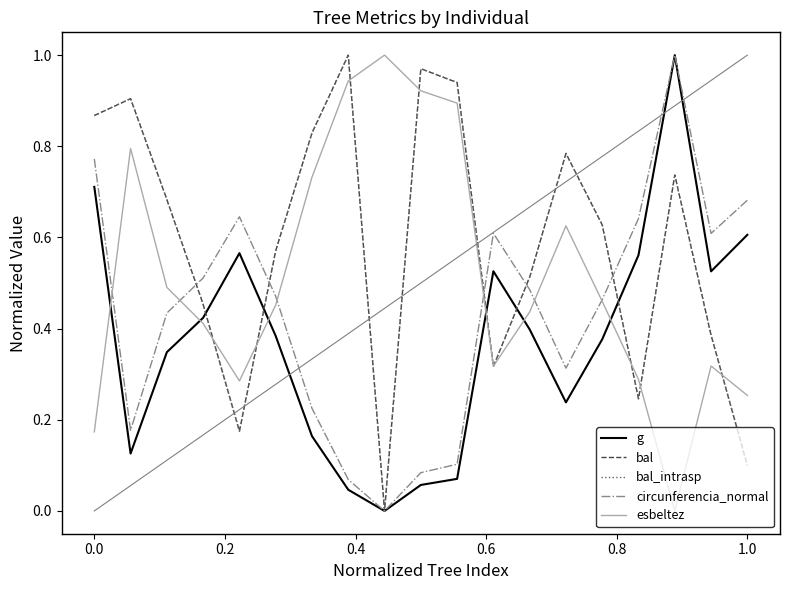

Does the chart display data point markers on the line(s)?

No